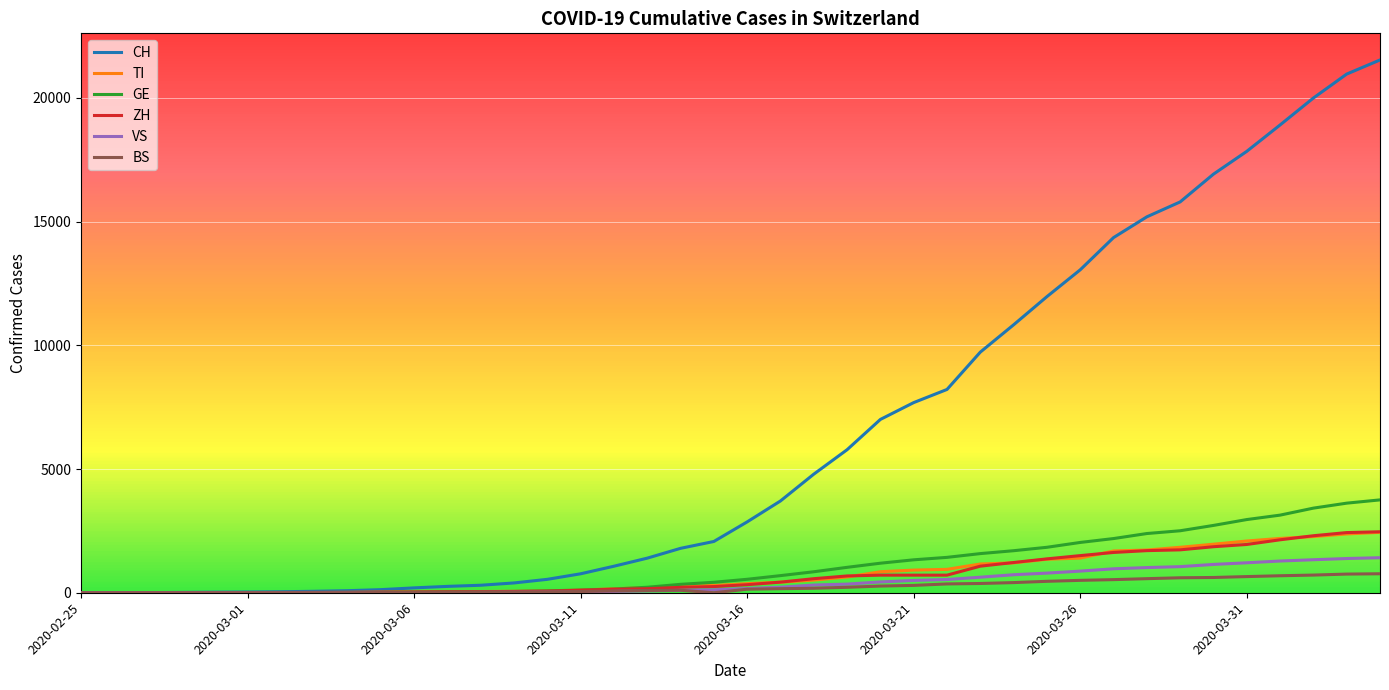

Which series has the widest spread of values?

CH